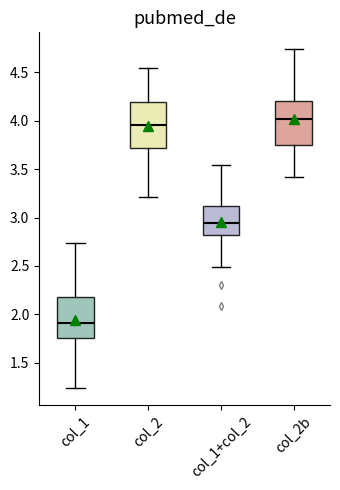

Which box has the lowest median line?

col_1